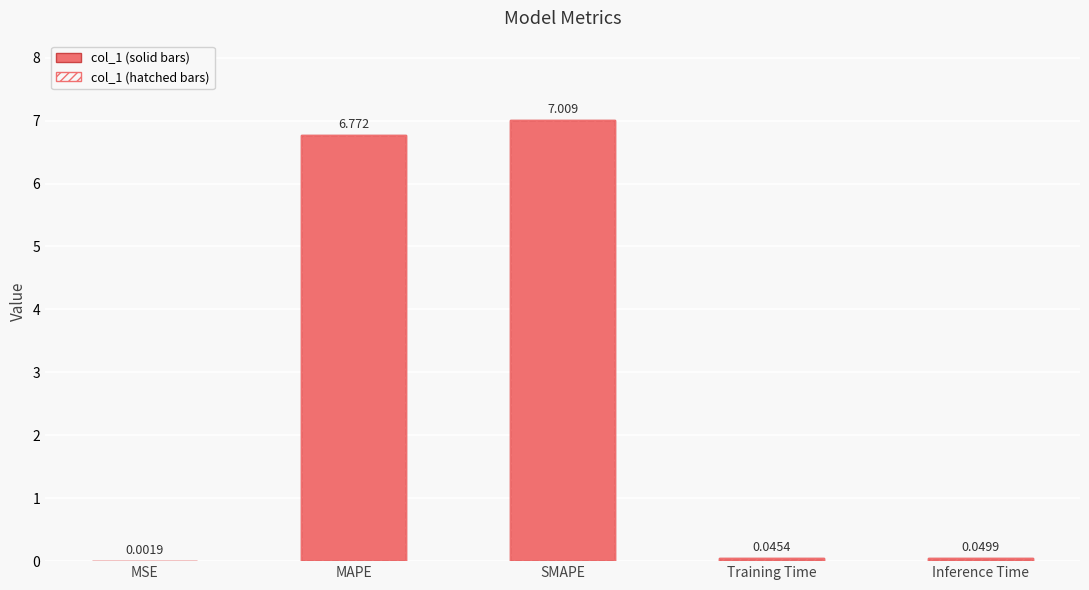

List the labels in order of col_1 (solid) value, smallest first.

MSE, Training Time, Inference Time, MAPE, SMAPE